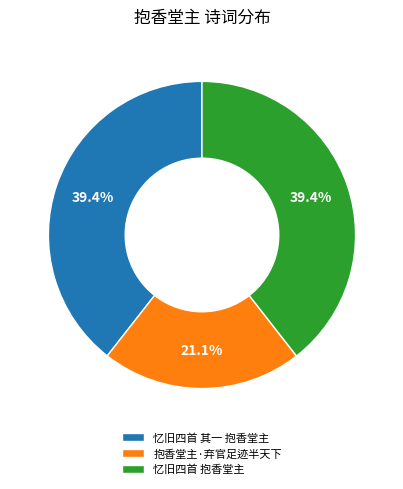

Which slice is the smallest?

抱香堂主·弃官足迹半天下